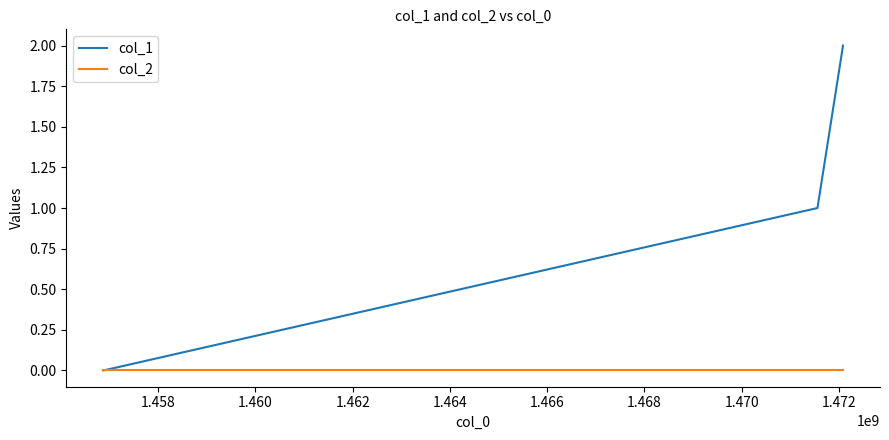

Reading left to right, what are all the values shown in this chart?

col_1: 0	1	2
col_2: 0	0	0